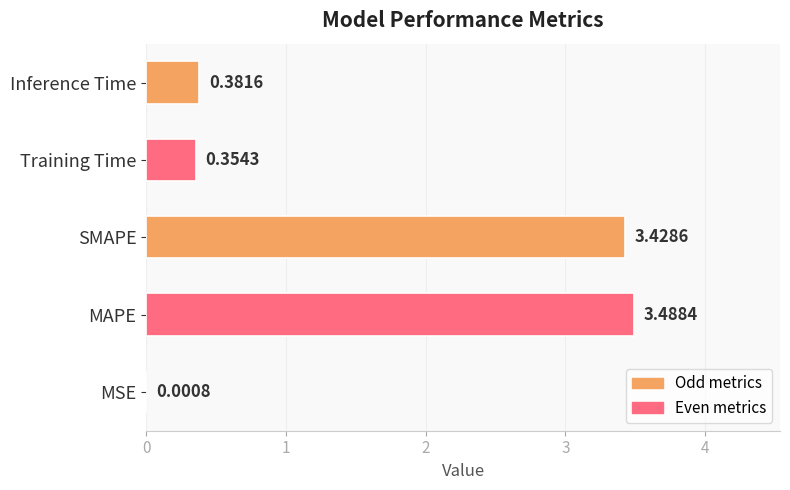

Are the bars grouped side by side (vs. stacked)?

No